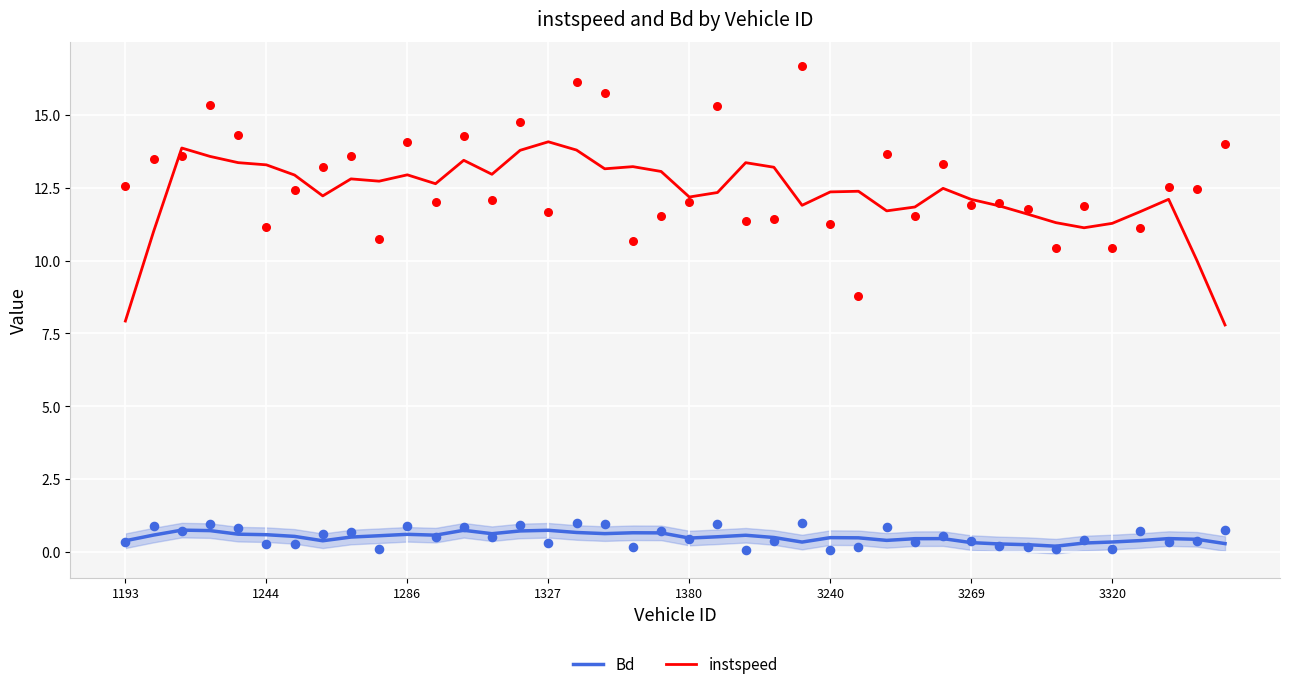

Which series has the largest total across all categories?

instspeed